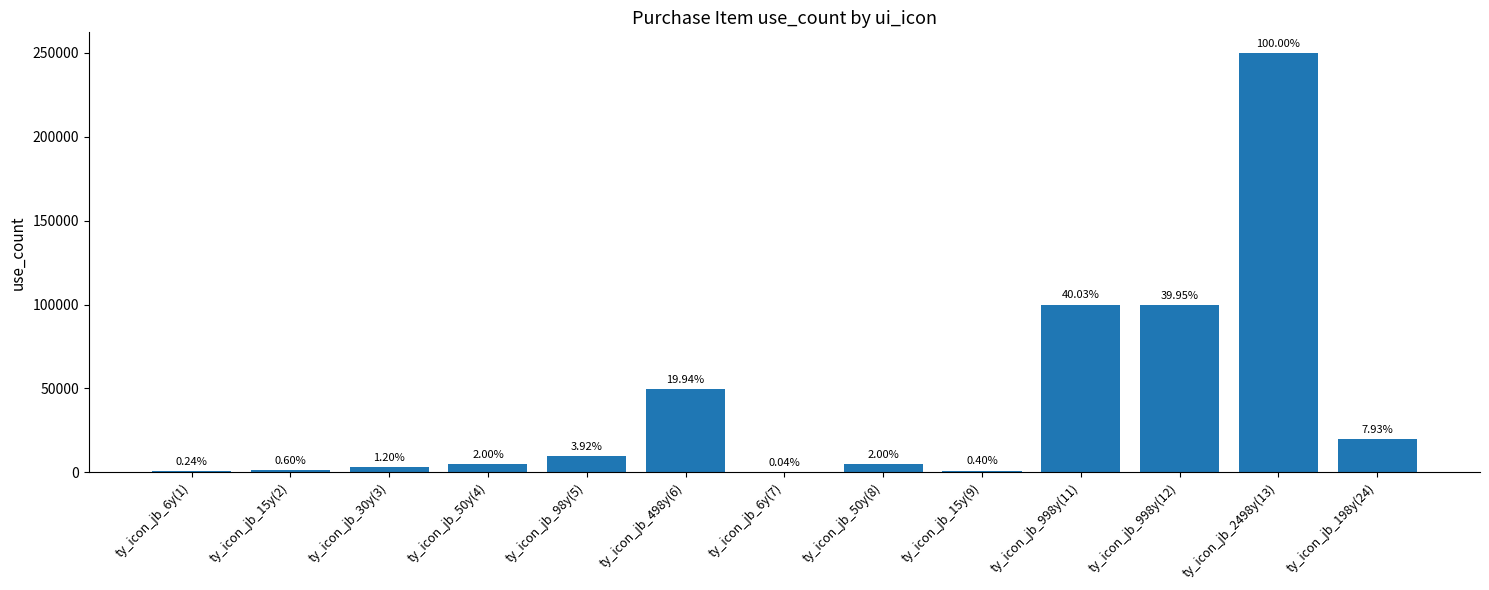

Where is the data nearest to the value 124950?

ty_icon_jb_998y(11)